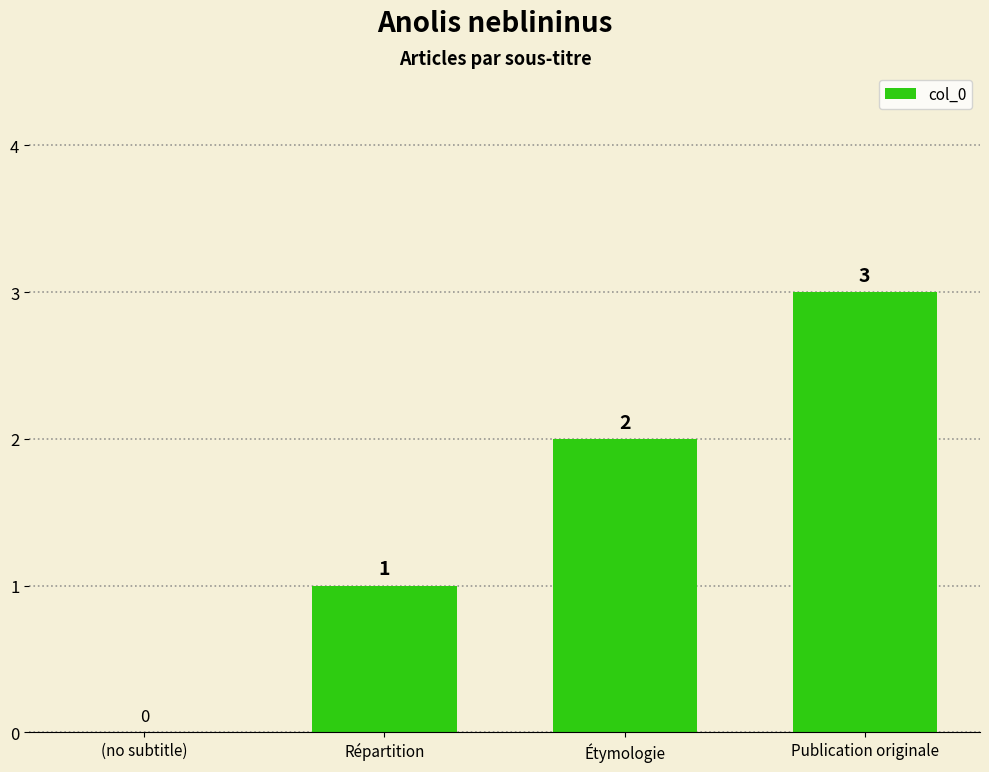

Reading left to right, transcribe all the data shown in this chart.

(no subtitle)=0	Répartition=1	Étymologie=2	Publication originale=3